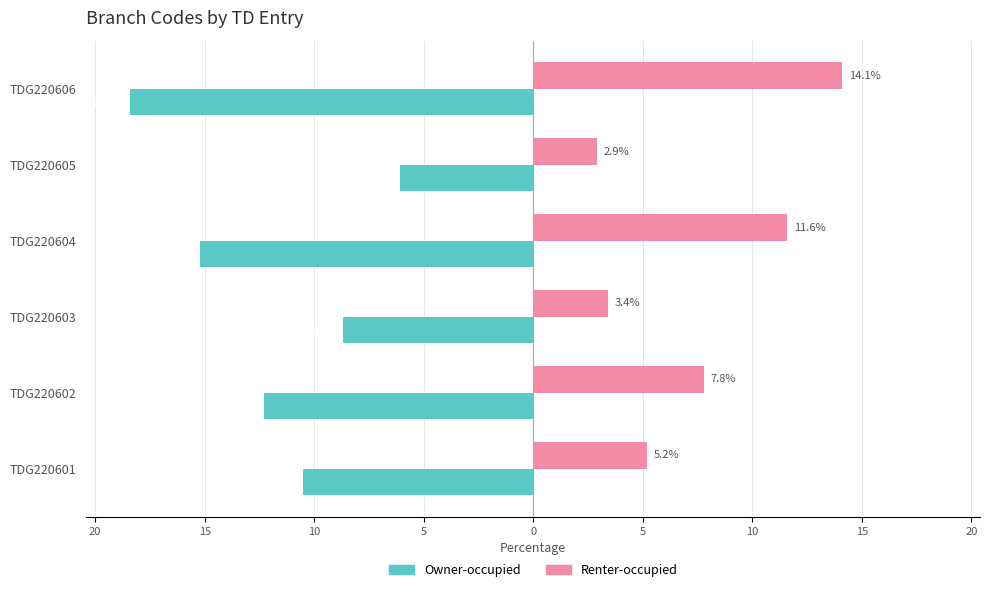

What are all the series names shown in the legend?

Owner-occupied, Renter-occupied